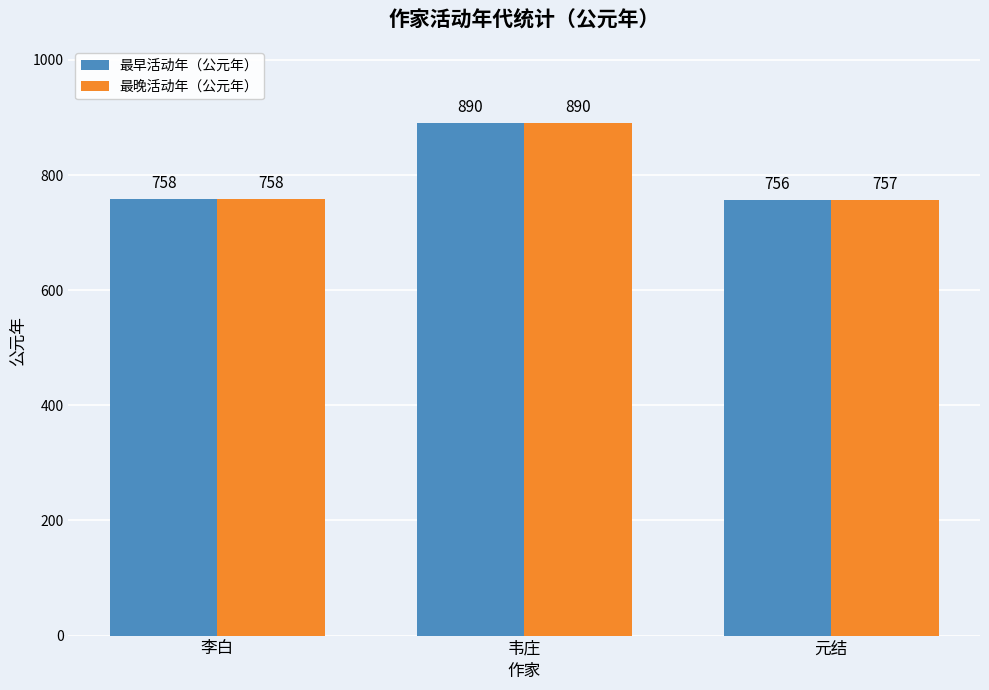

What is the difference between the maximum and minimum values in the 最晚活动年（公元年） series?

133